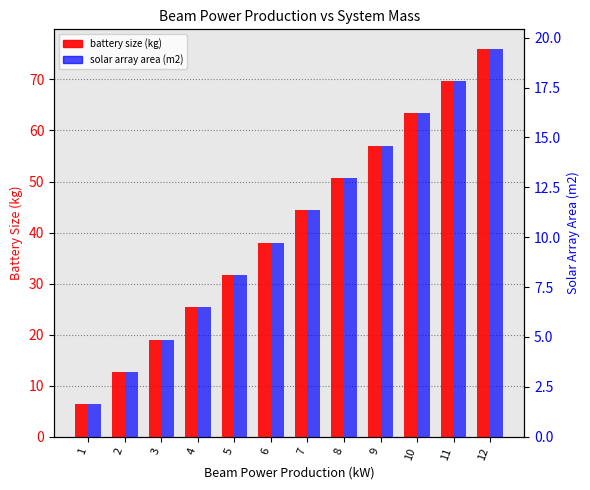

What is the spread (max minus min) of values at 7?

33.0